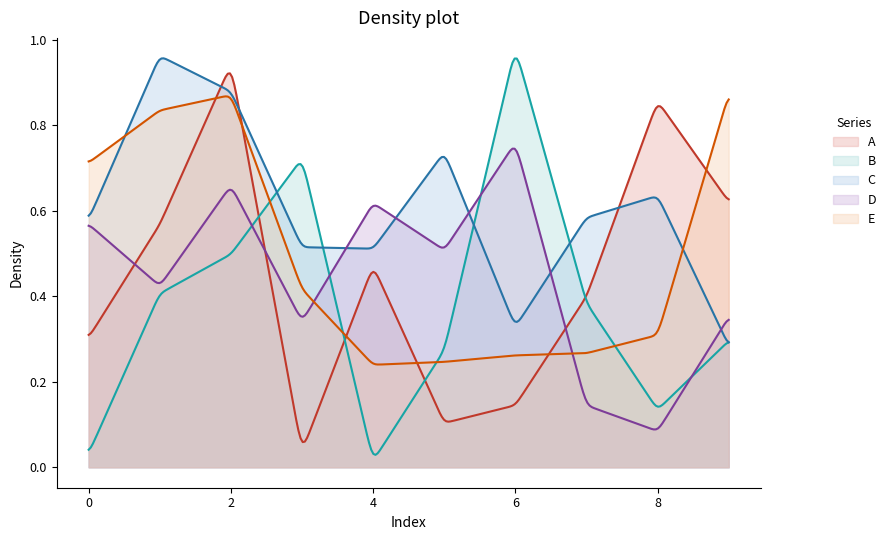

True or false: B has a value of 0.2 at 7.

False